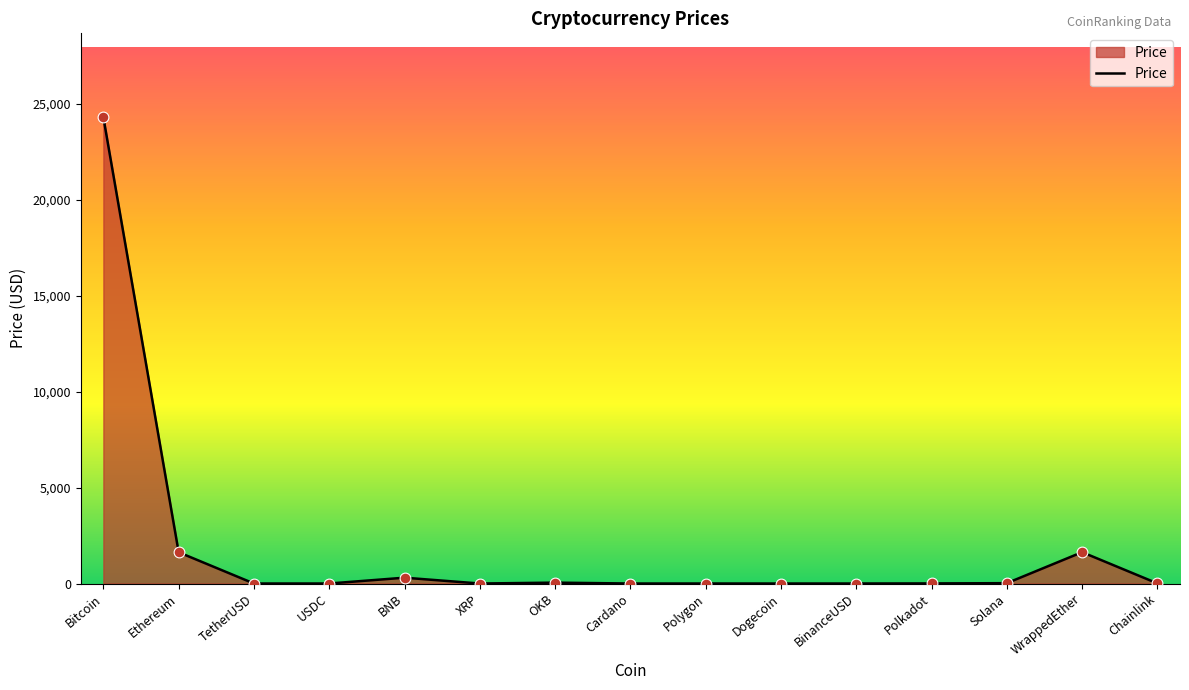

What is the change in value from Cardano to BinanceUSD?

+0.7